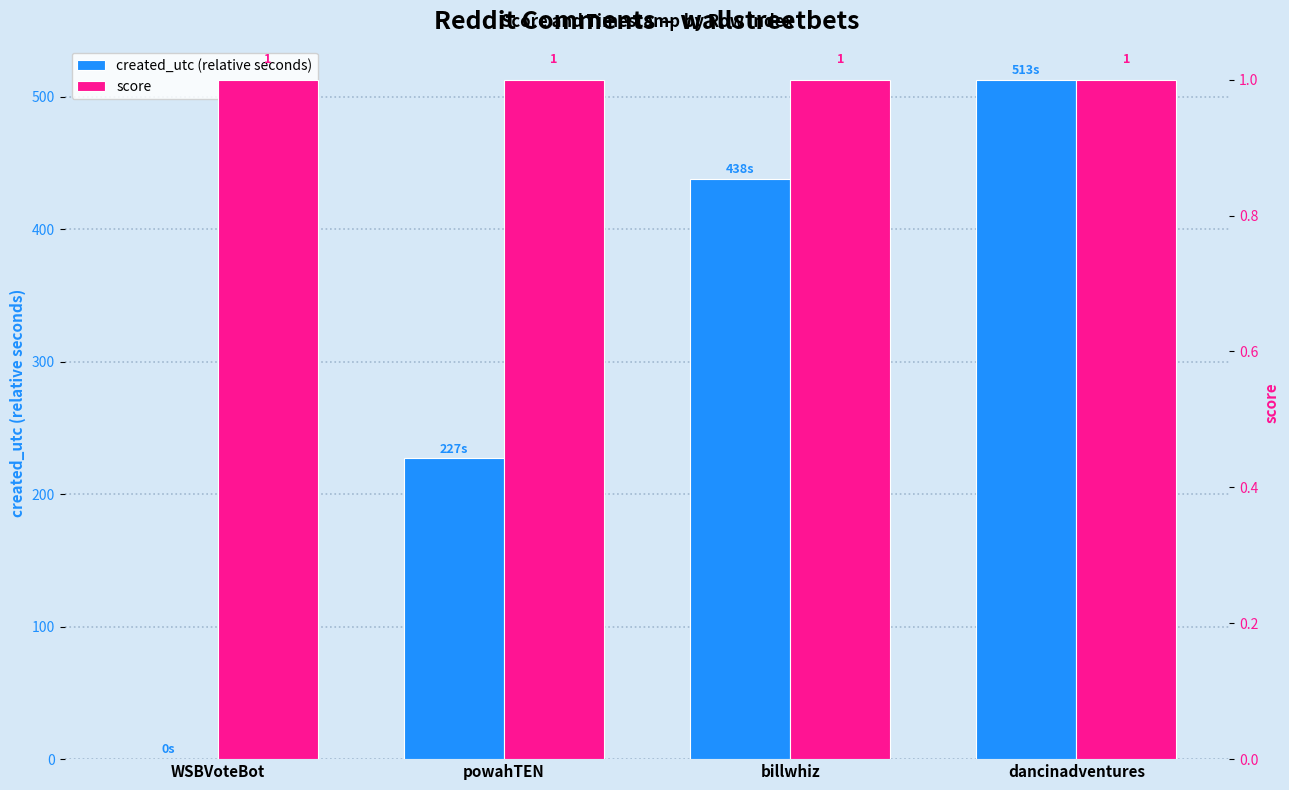

How many groups of bars are there?

4